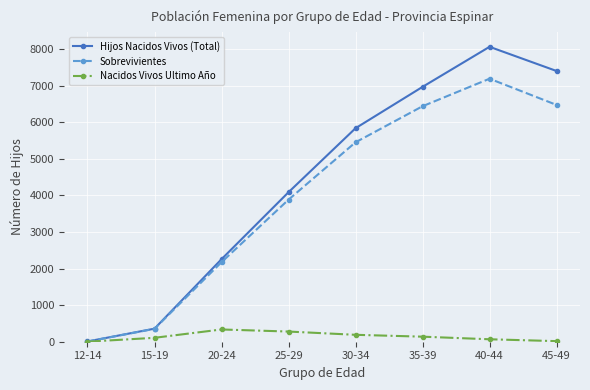

Where is Sobrevivientes nearest to the value 3596?

25-29